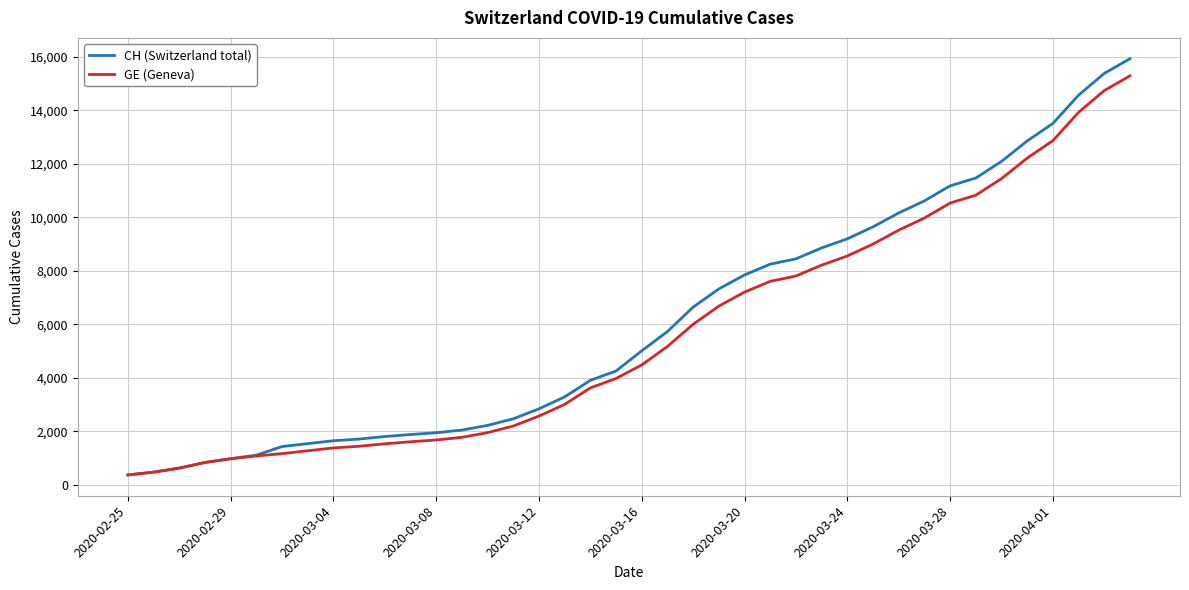

Which series has the largest range (max minus min)?

CH (Switzerland total)